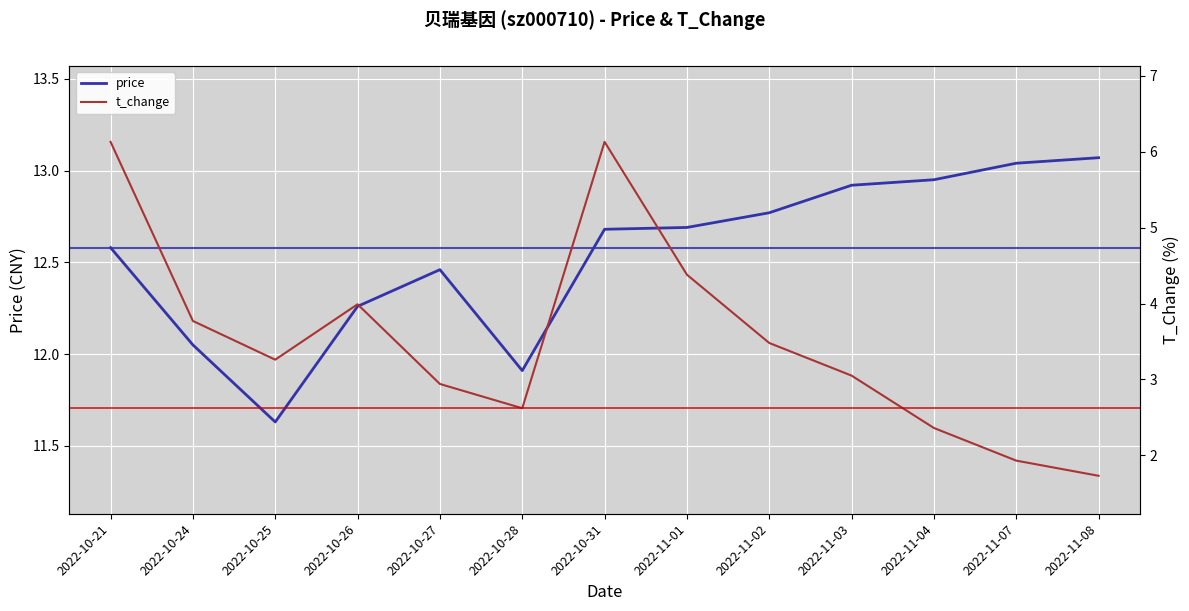

At which label does price first exceed 12?

2022-10-21